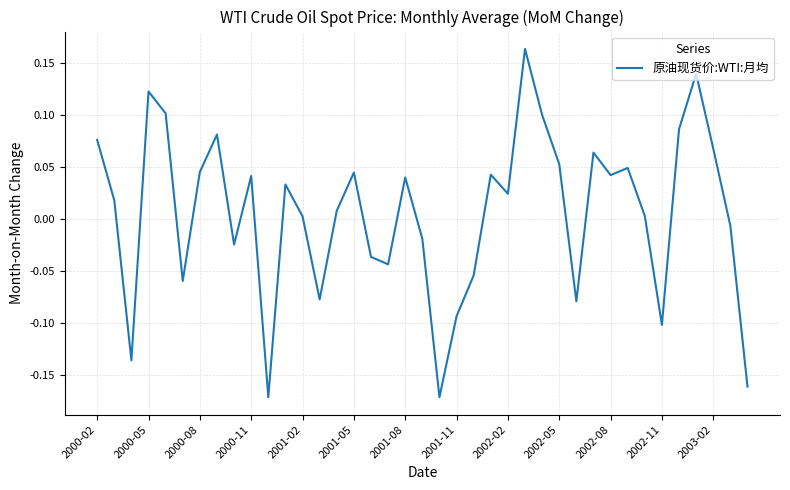

What is the difference between the maximum and minimum values?

0.3